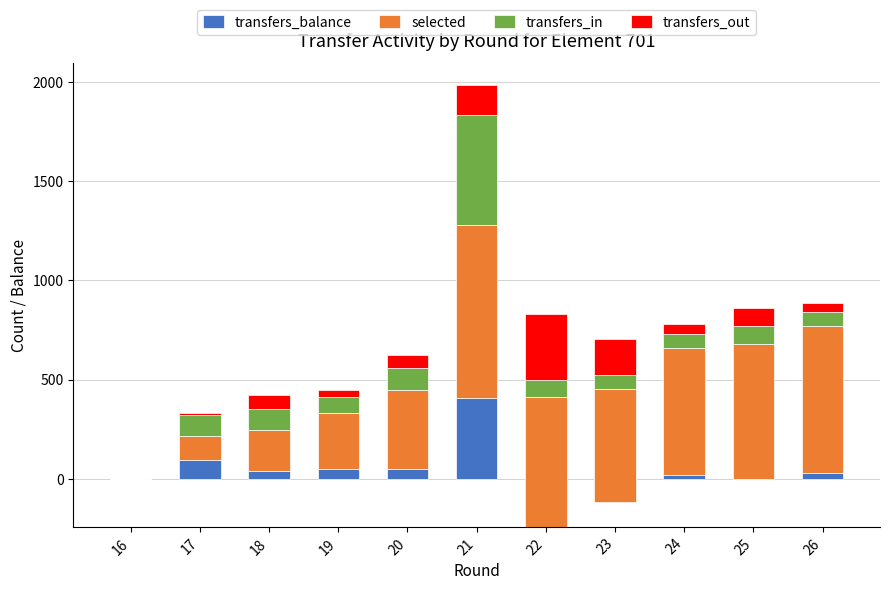

Which category has the lowest value across all series?

22